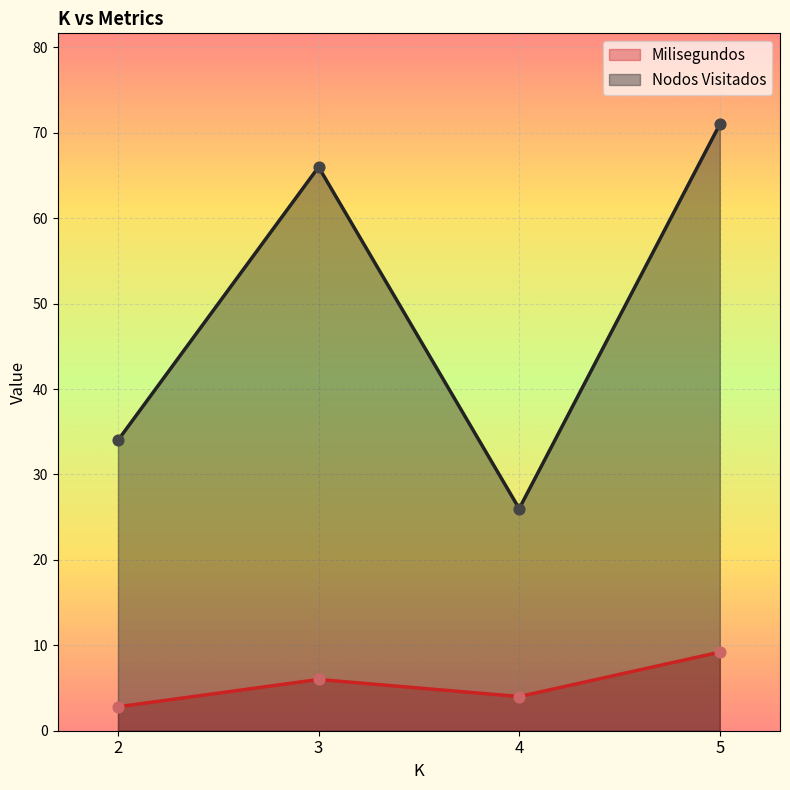

Which series has the widest spread of Y values?

Nodos Visitados